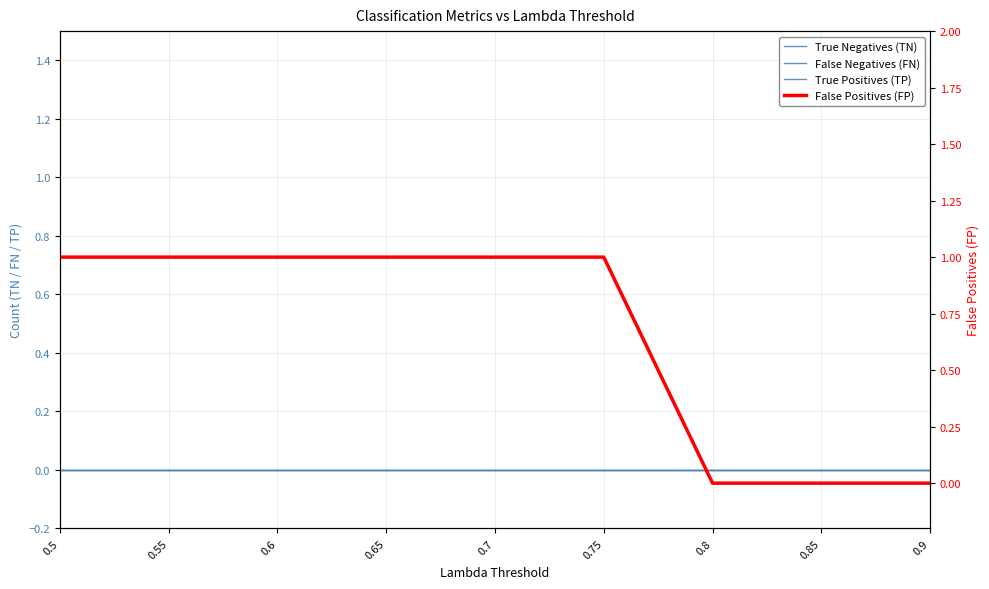

True or false: True Negatives (TN) has a value of 0 at 0.8.

True